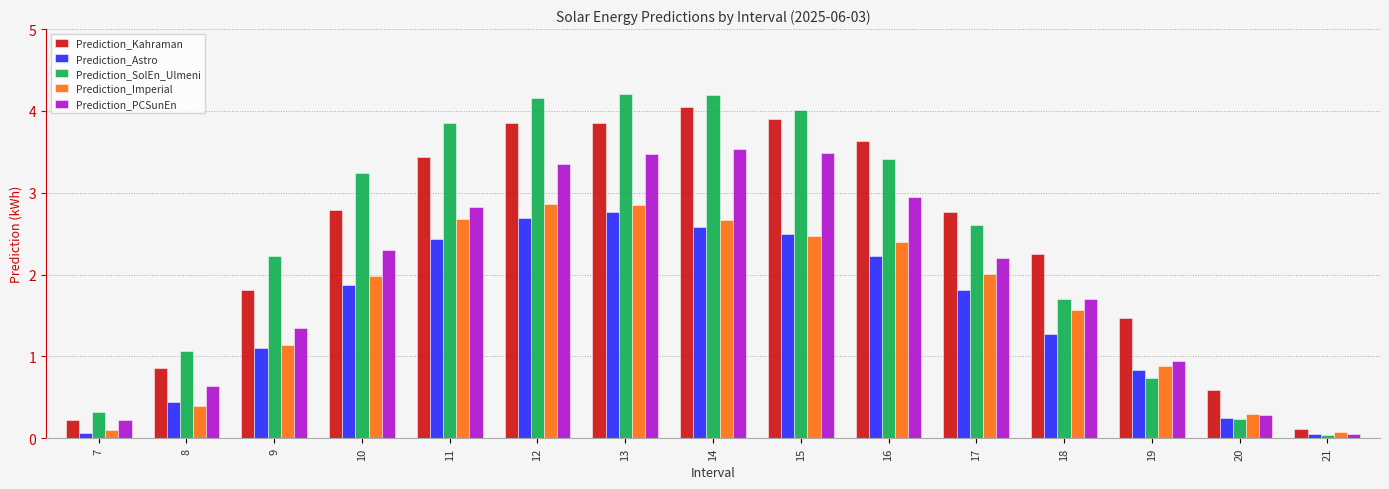

Is the value of Prediction_PCSunEn at 15 greater than the value of Prediction_Kahraman at 15?

No